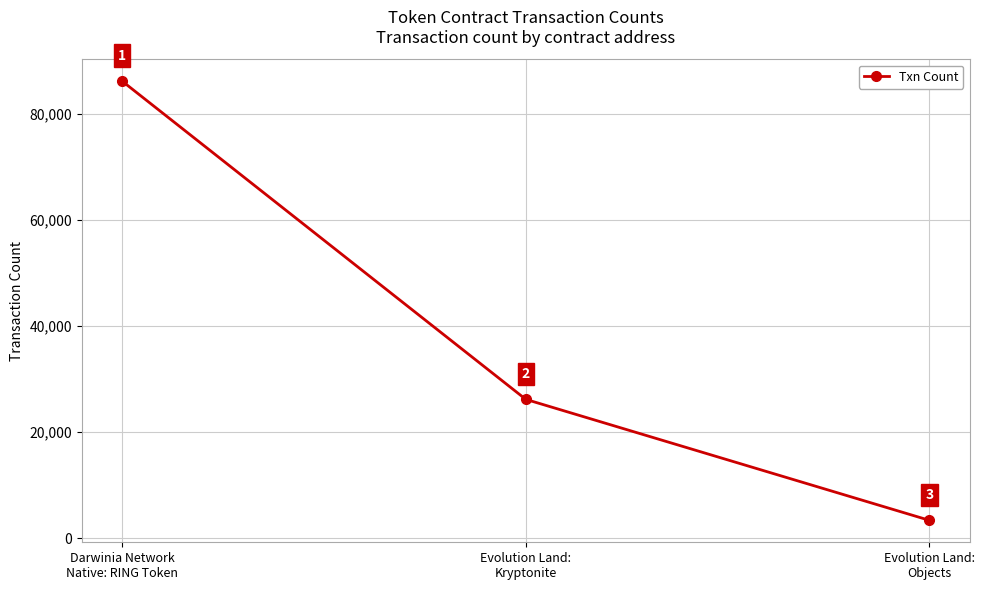

Reading left to right, extract all data points from this chart.

86165	26163	3353